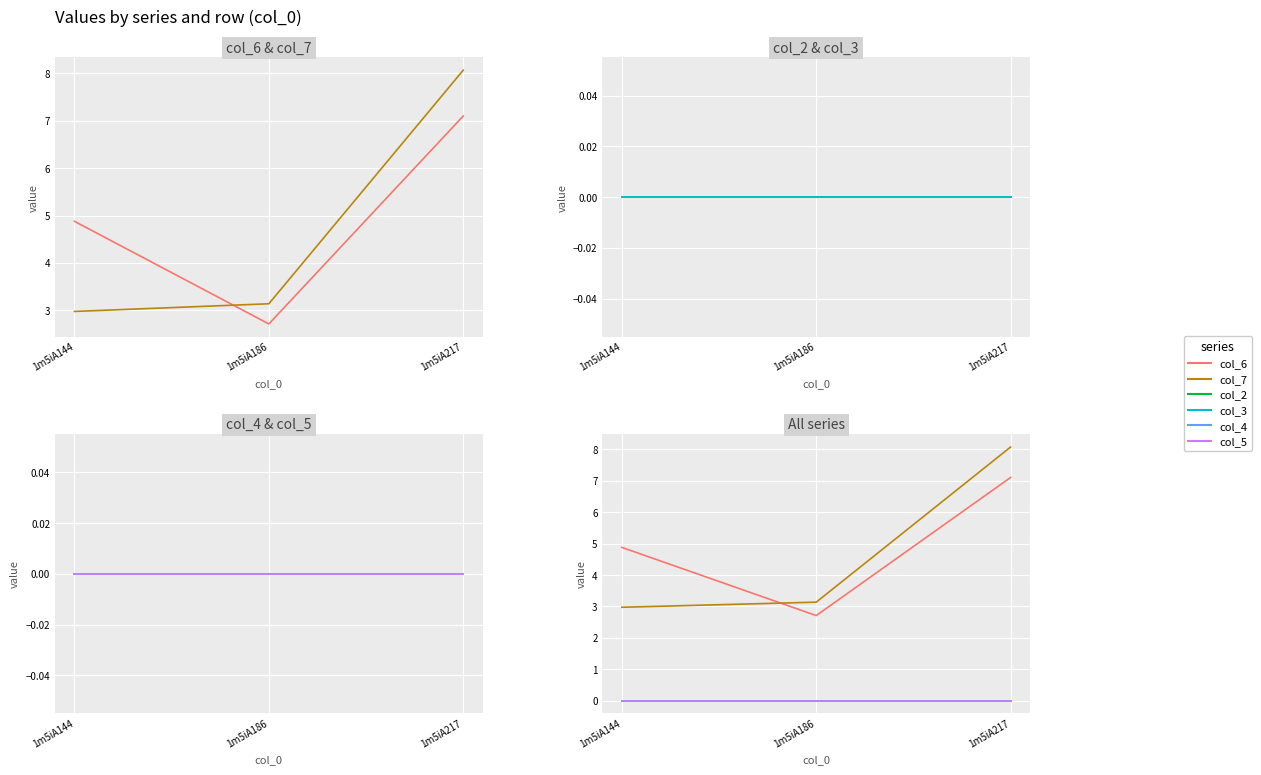

How many data points in col_6 are less than 4?

1